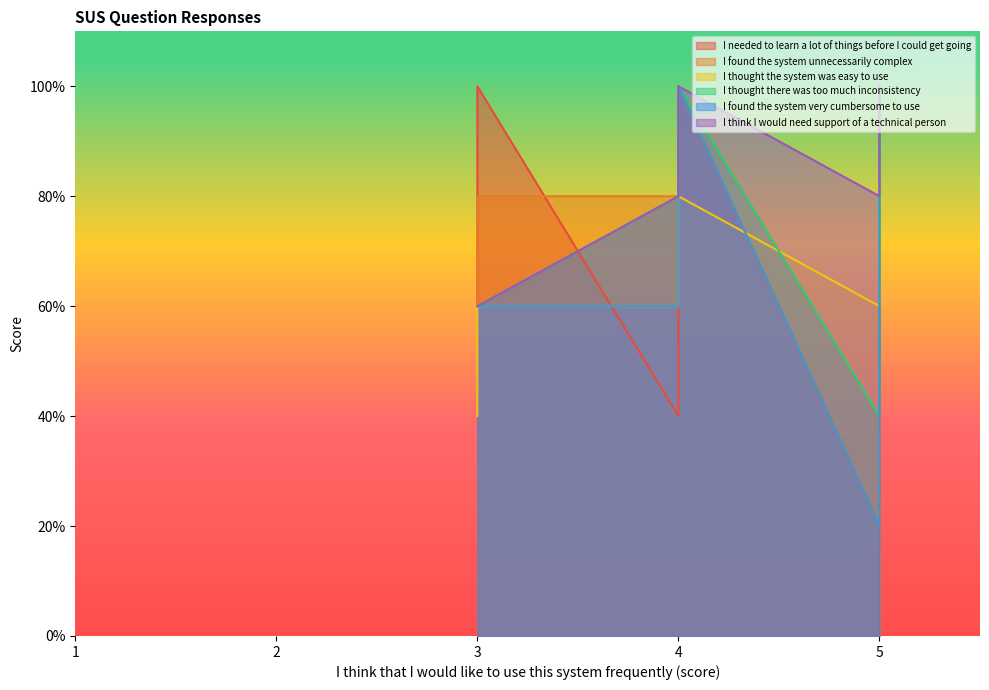

The value of I think I would need support of a technical person at 3 is 7. True or false?

False